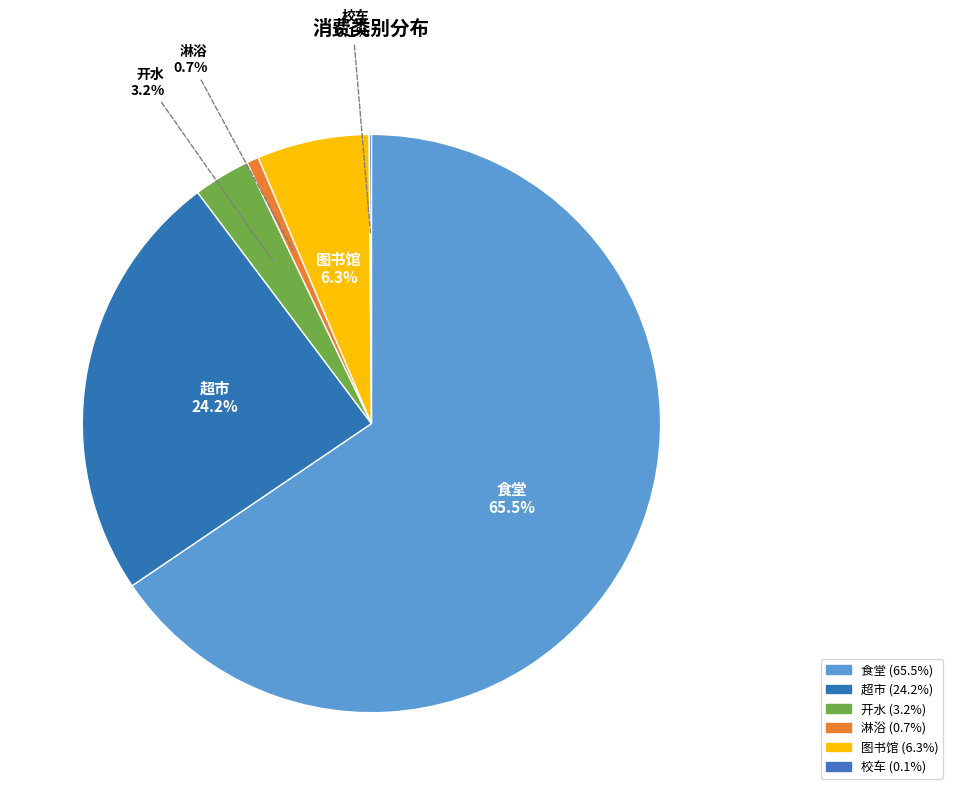

Approximately how many times larger is the value at 开水 compared to 淋浴?

4.7